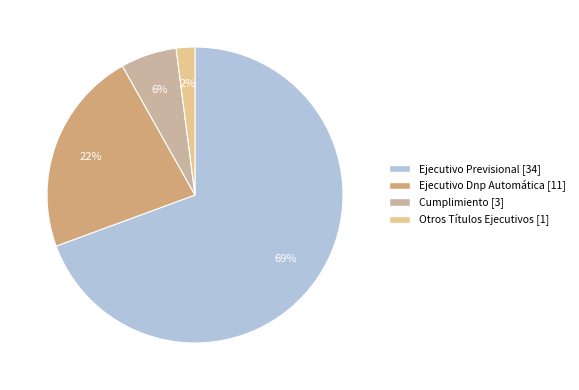

Does Ejecutivo Previsional represent more than half of the total?

Yes